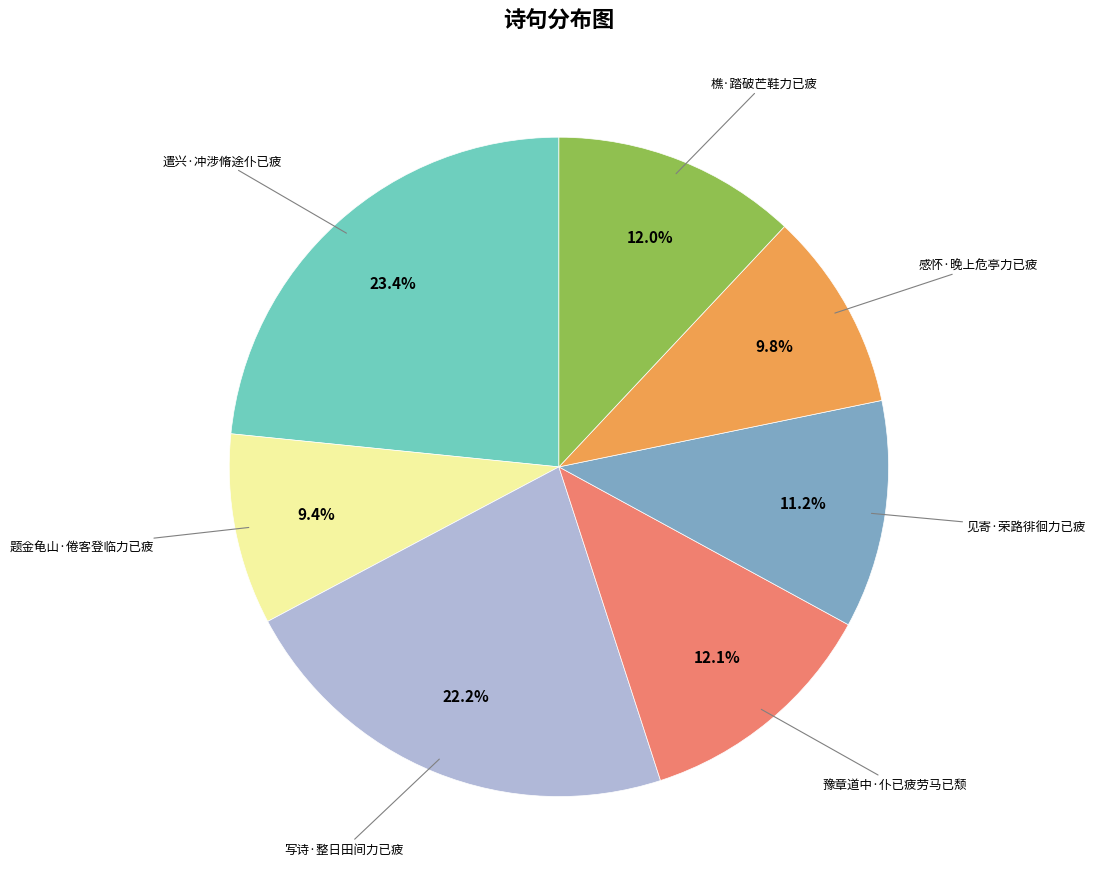

Is there a majority slice in this chart?

No